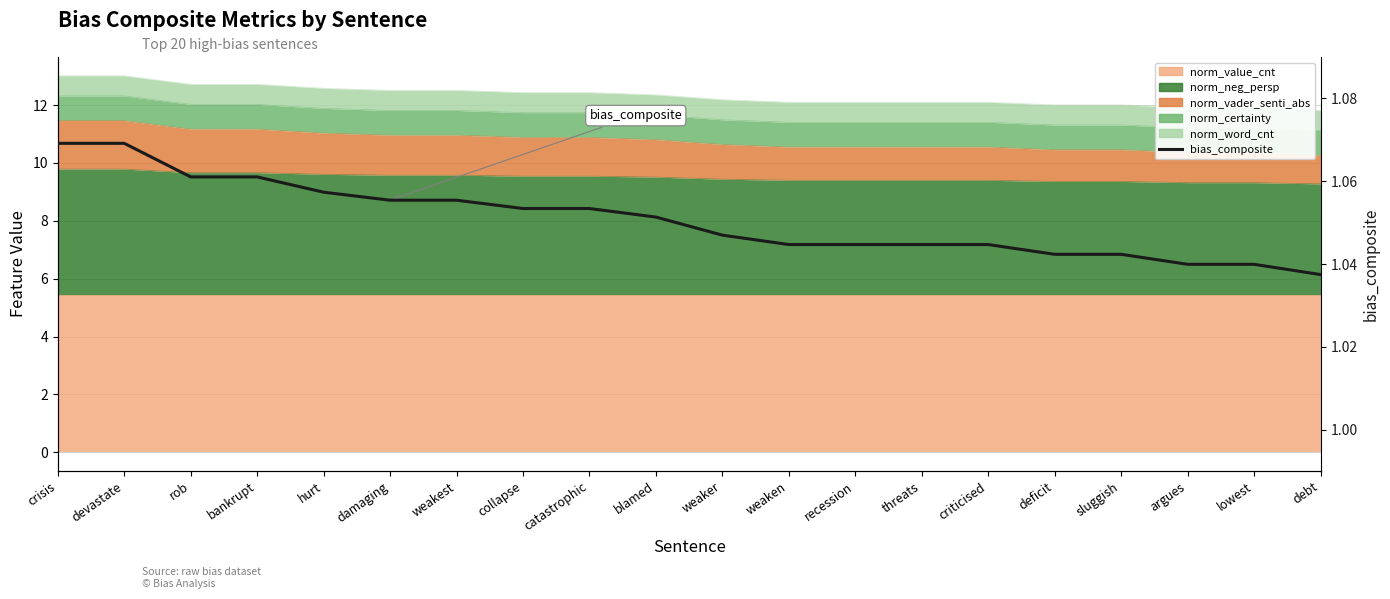

What value does the data have at hurt?

1.1